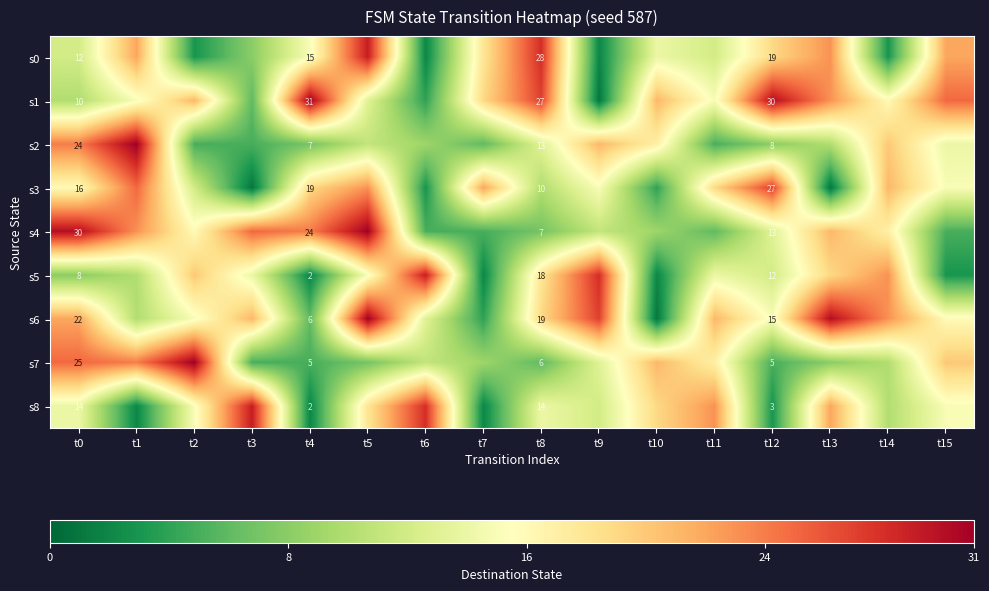

What is the spread (max minus min) of values at t4?

29